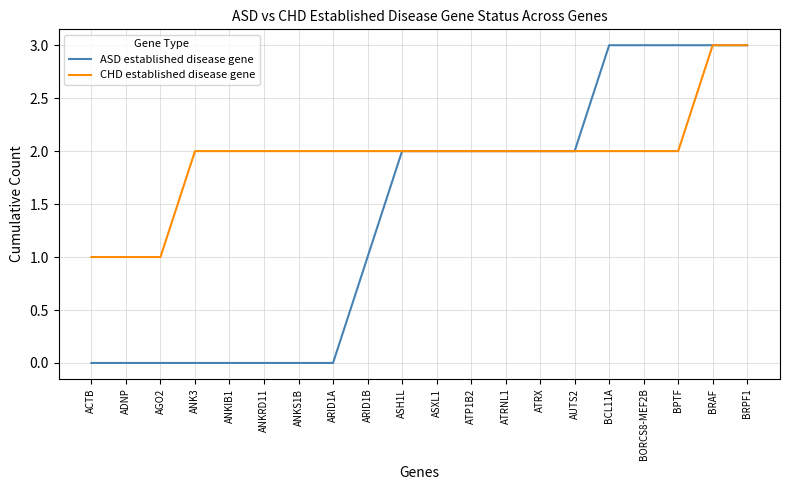

At ACTB, list the series in order from largest to smallest.

CHD established disease gene, ASD established disease gene